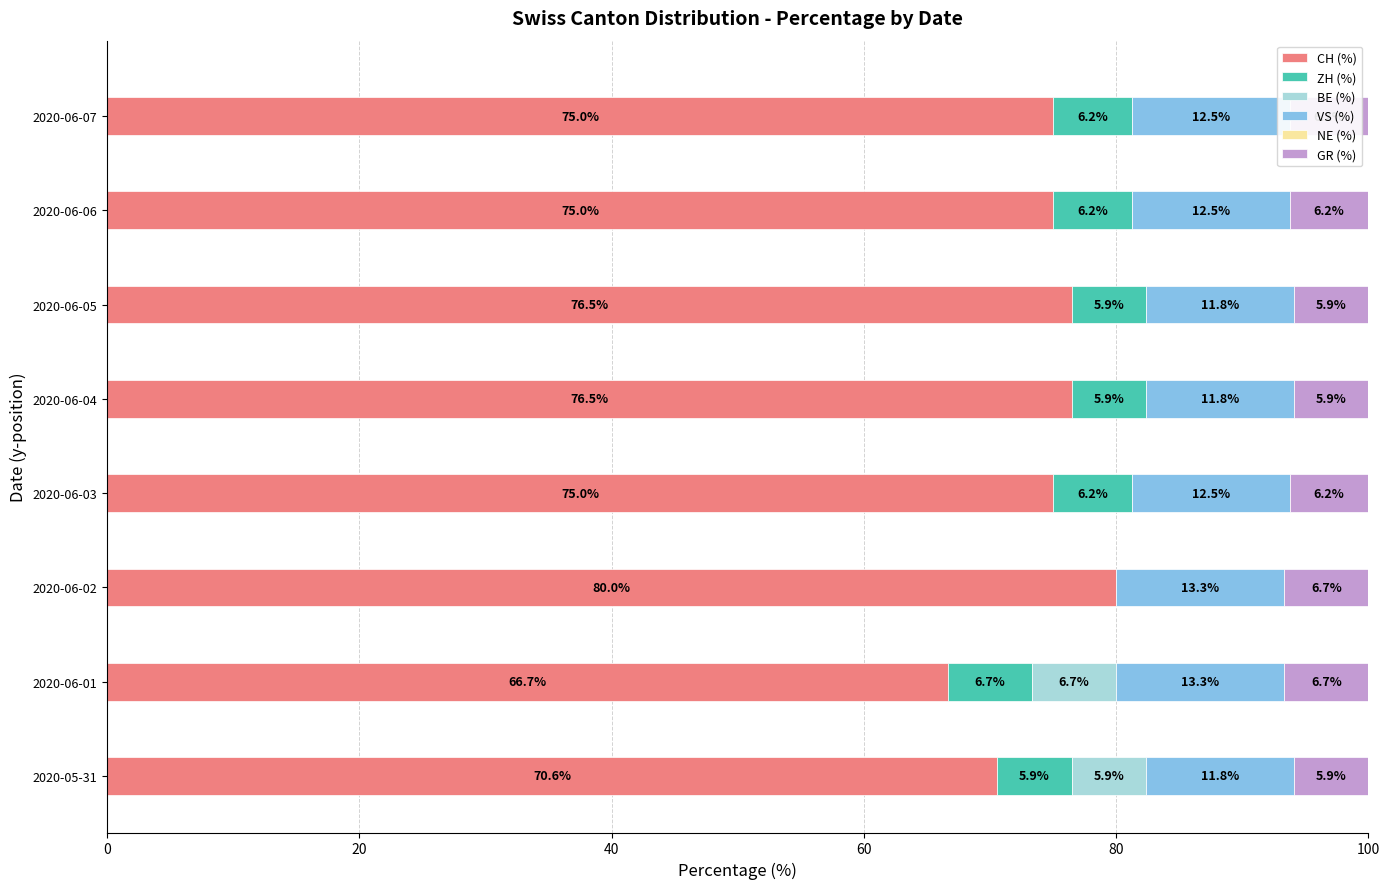

What is the total value across all series at 2020-06-02?

100.0